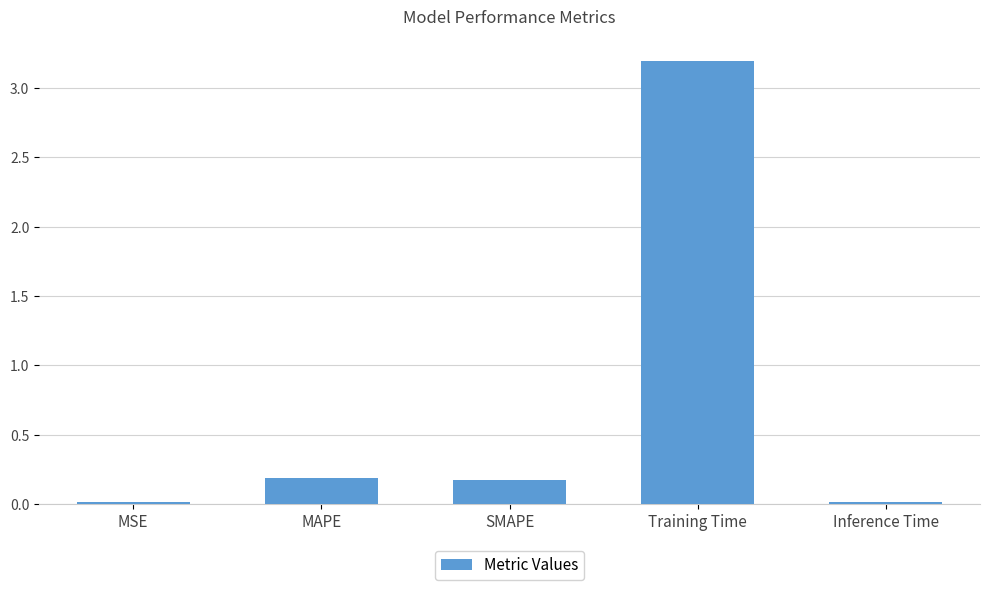

The value at Inference Time is 0.0. True or false?

True